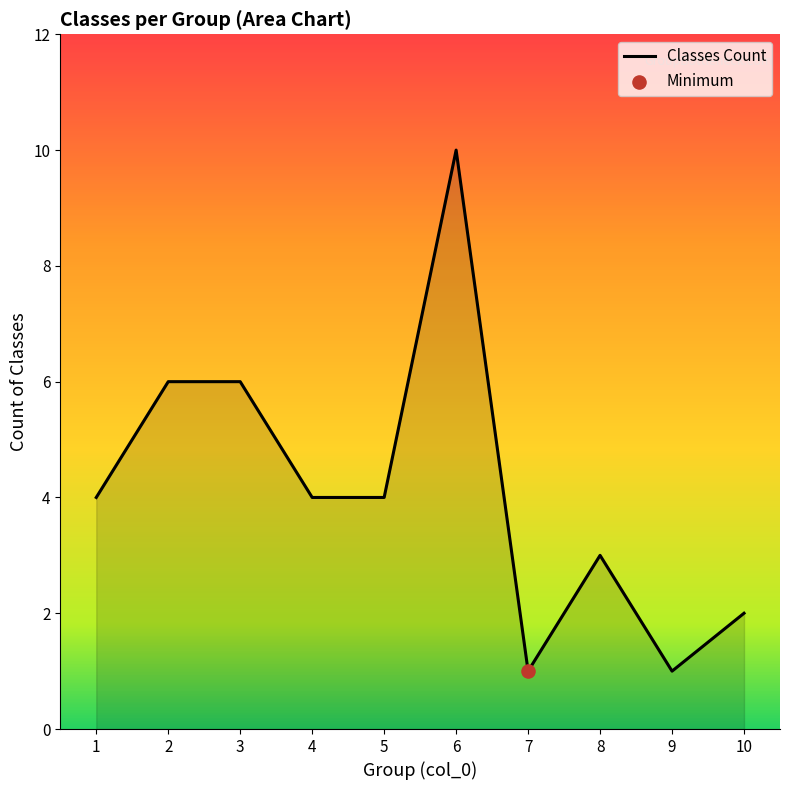

Between 7 and 4, which is larger?

4